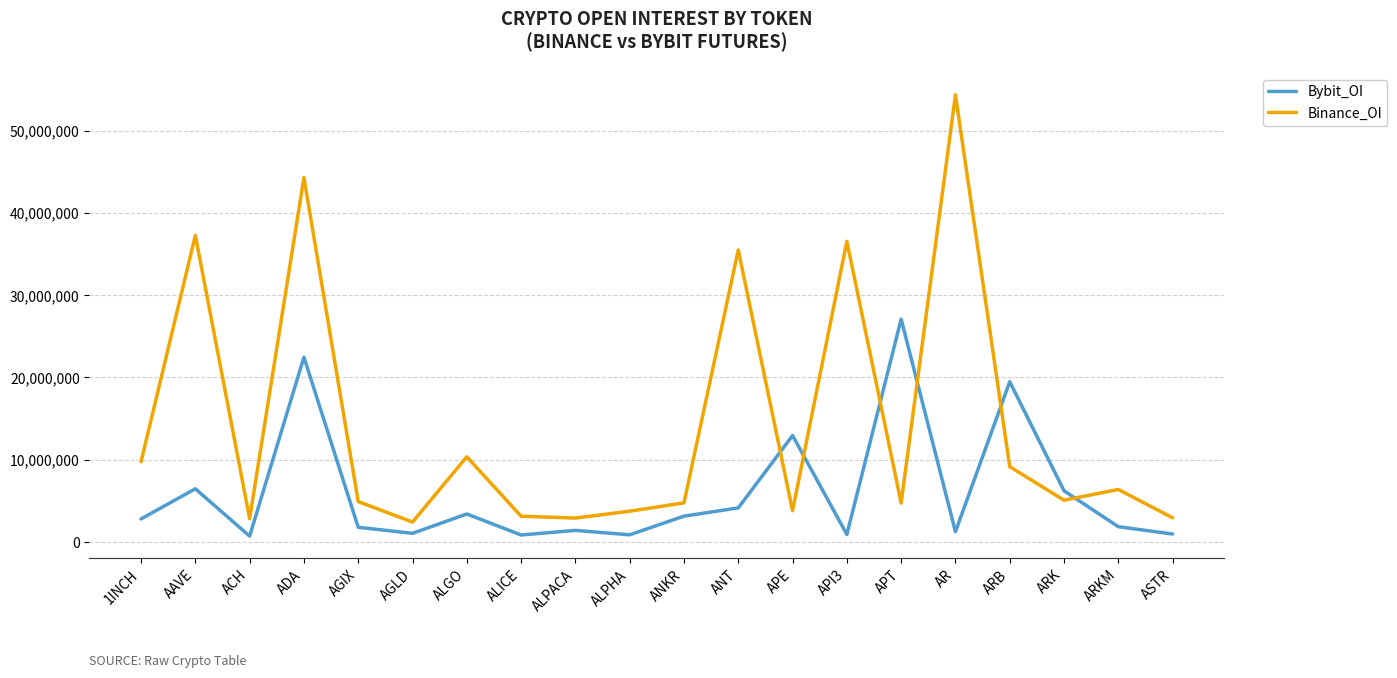

Which series ends up on top after the final intersection of Binance_OI and Bybit_OI?

Binance_OI